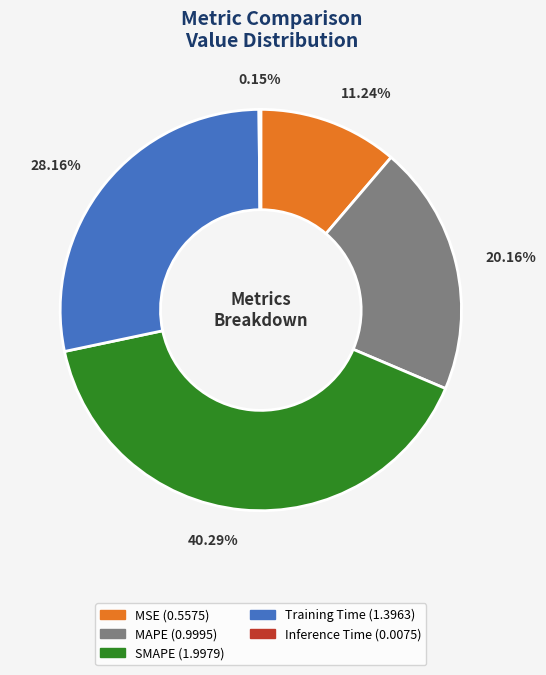

Between MSE and Training Time, which is larger?

Training Time